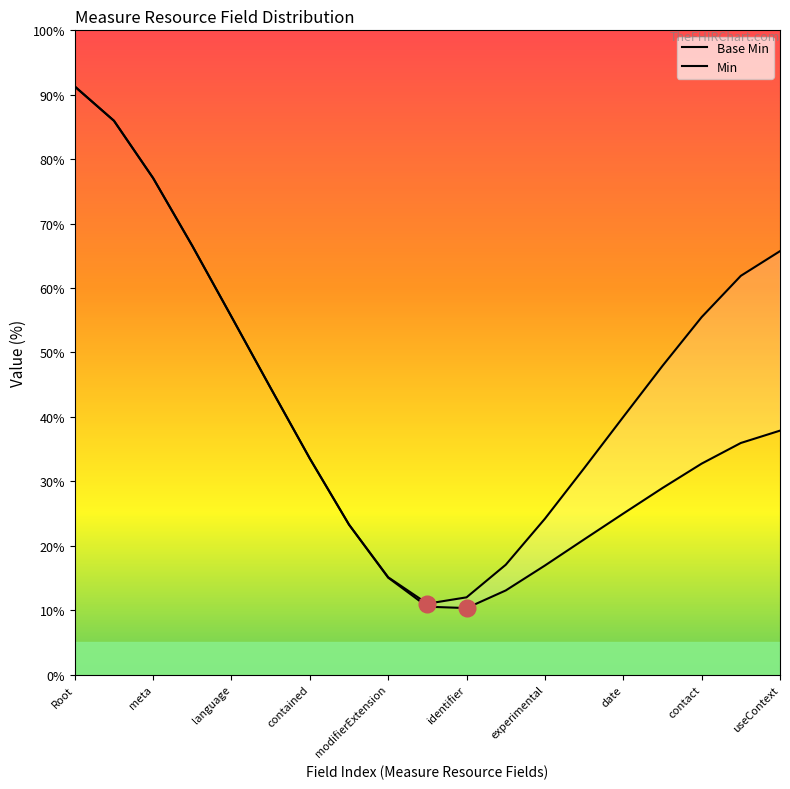

True or false: Base Min has more than 1 interior local peaks.

False